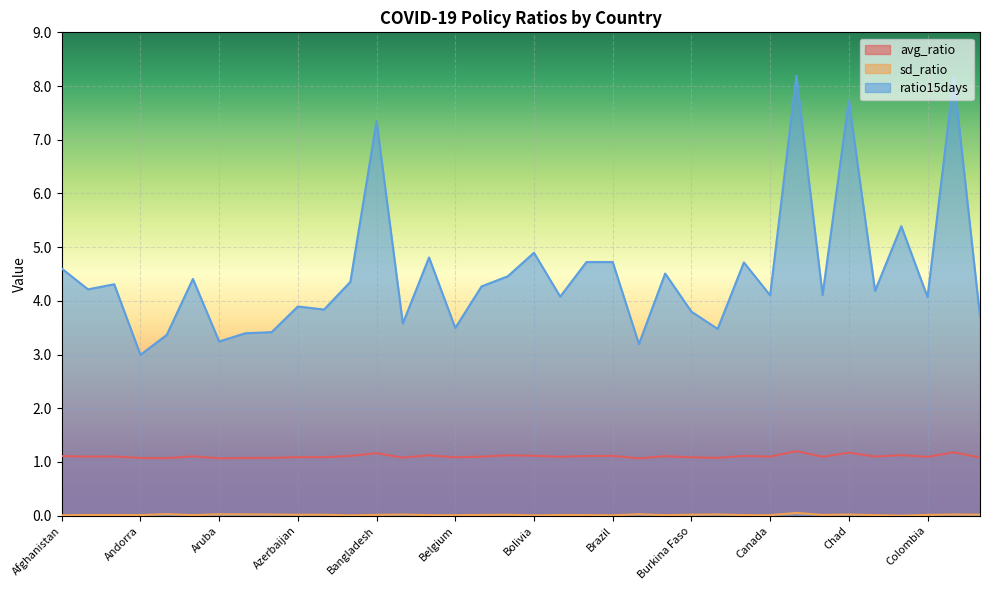

What is the spread (max minus min) of values at Bangladesh?

7.3